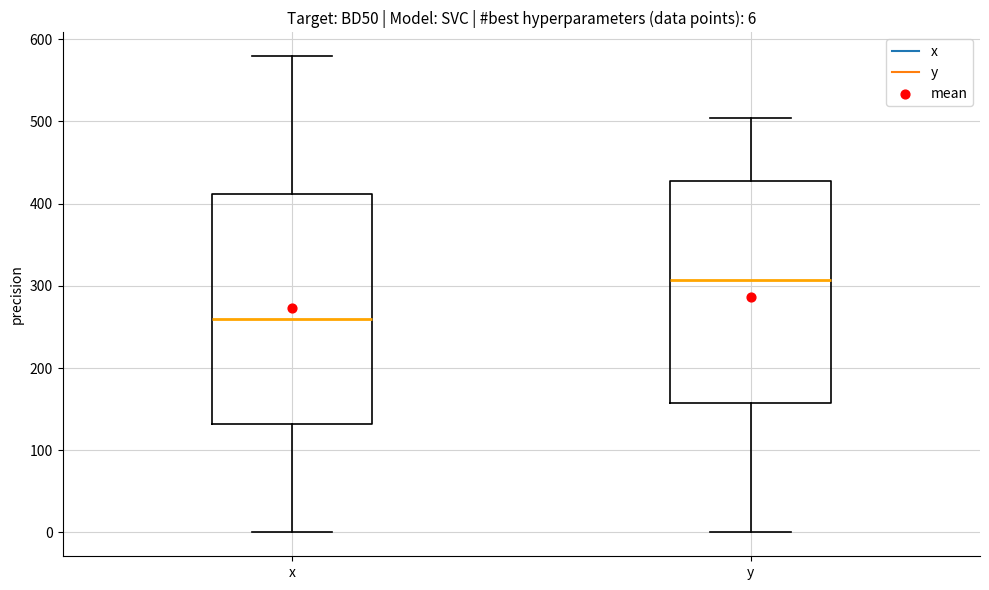

Which box has the lowest median line?

x